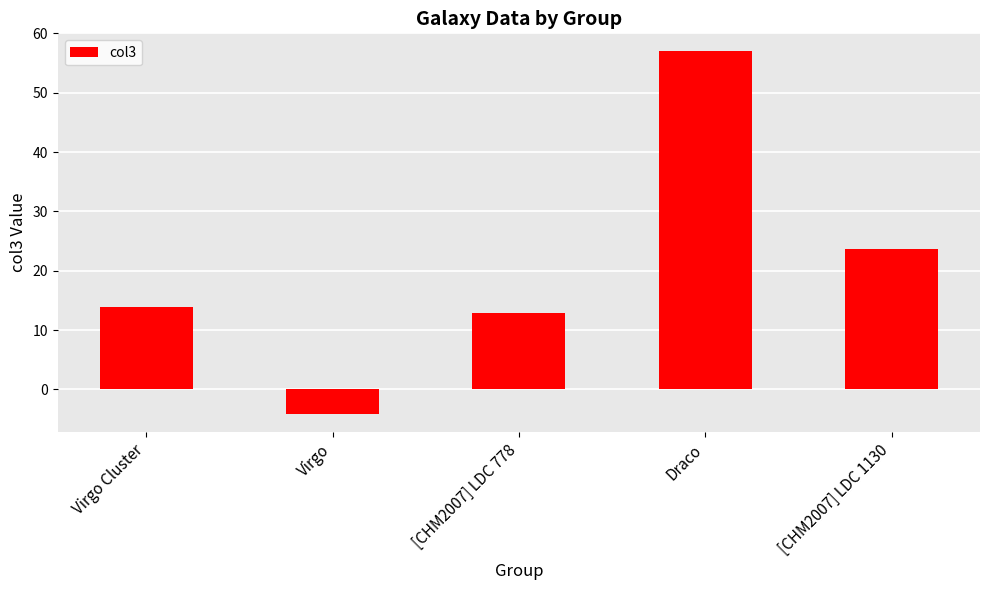

Between Virgo and Virgo Cluster, which is larger?

Virgo Cluster